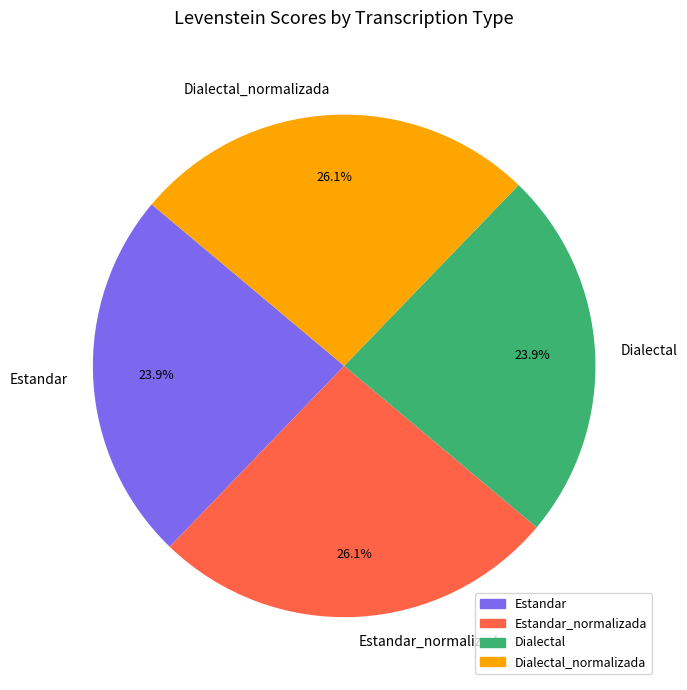

What percentage is the Estandar_normalizada slice, to the nearest percent?

26%